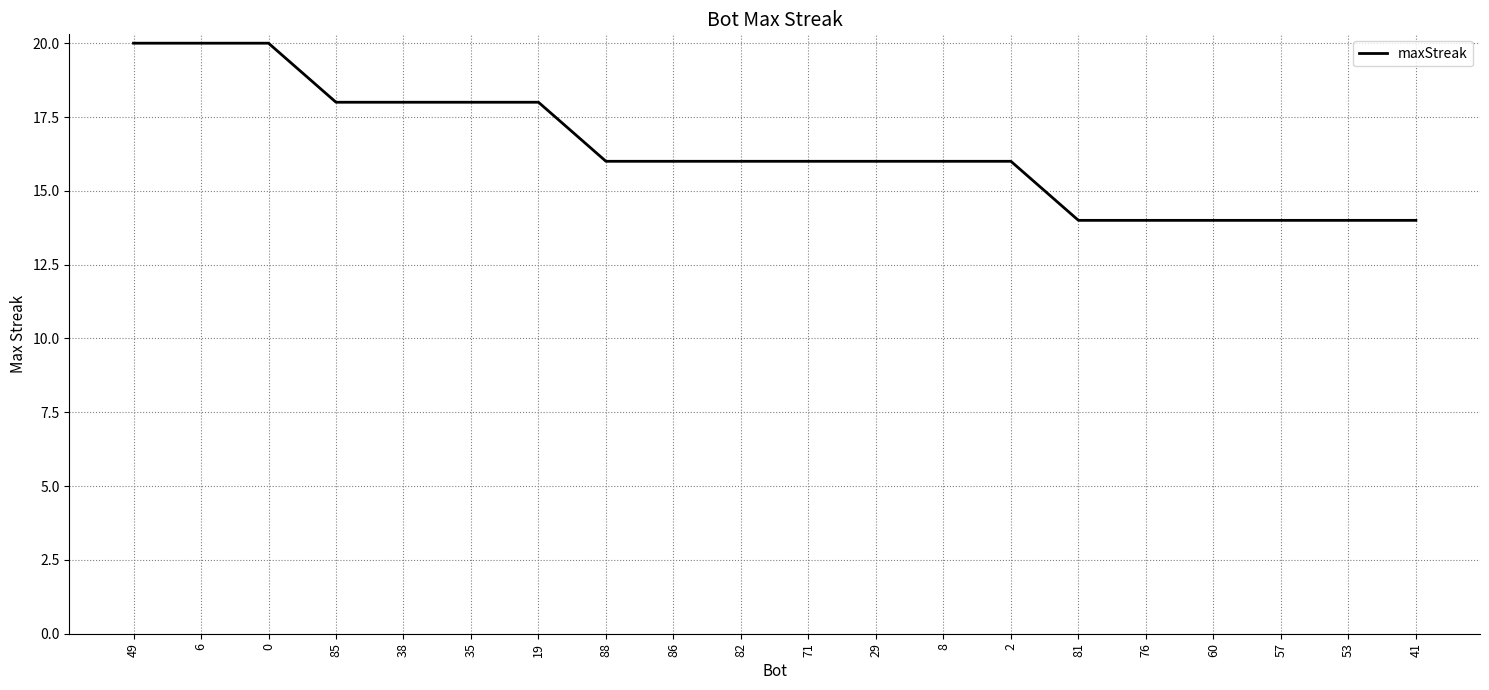

Does the chart display data point markers on the line(s)?

No